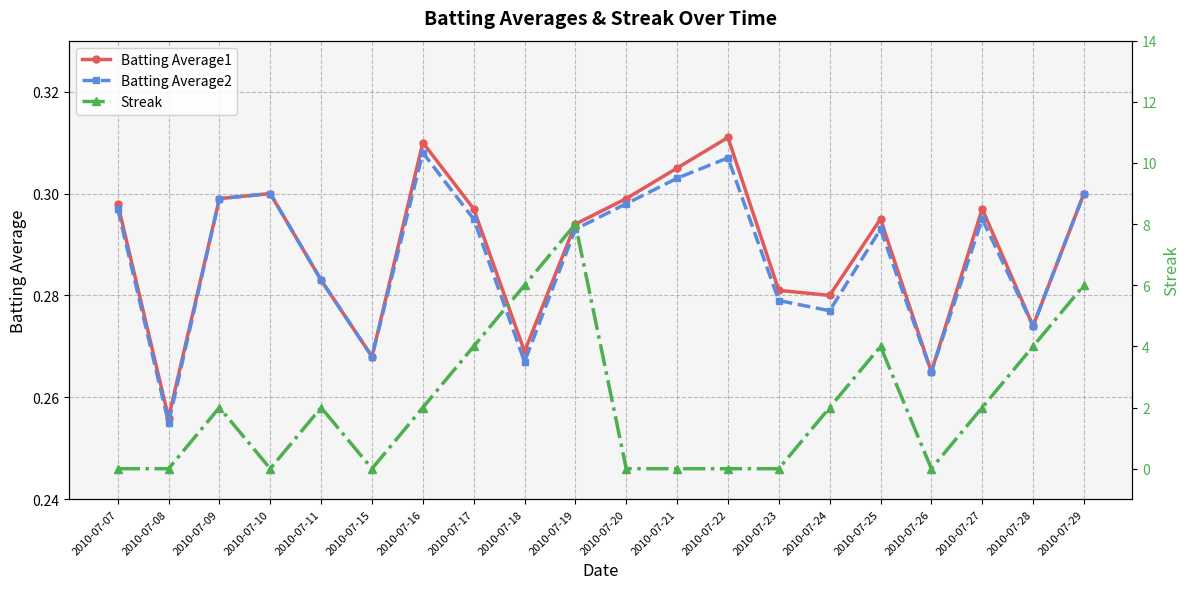

At which category is the sum across all series the highest?

2010-07-19